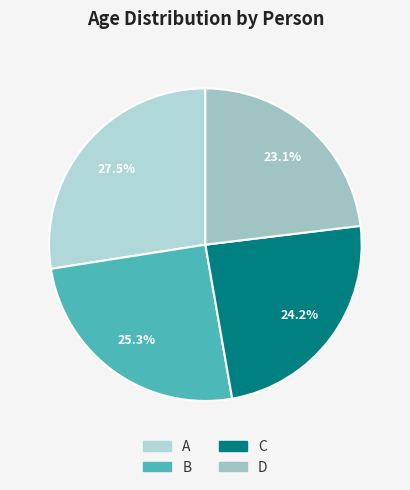

What is the ratio of the value at A to the value at C?

1.1